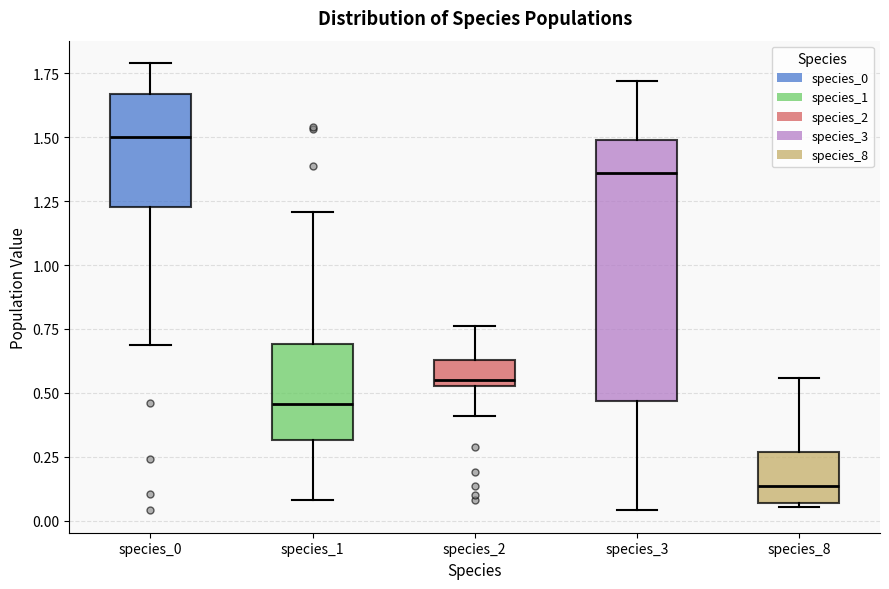

Which box has the highest median line?

species_0